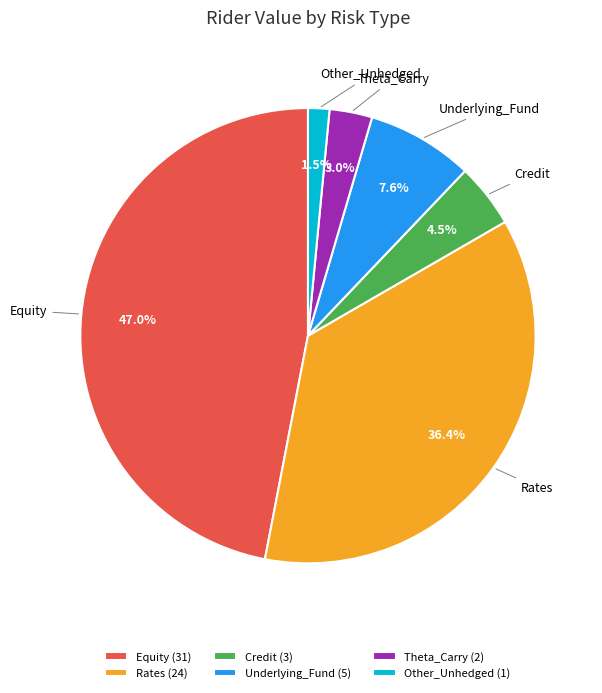

Count the number of slices in the pie.

6